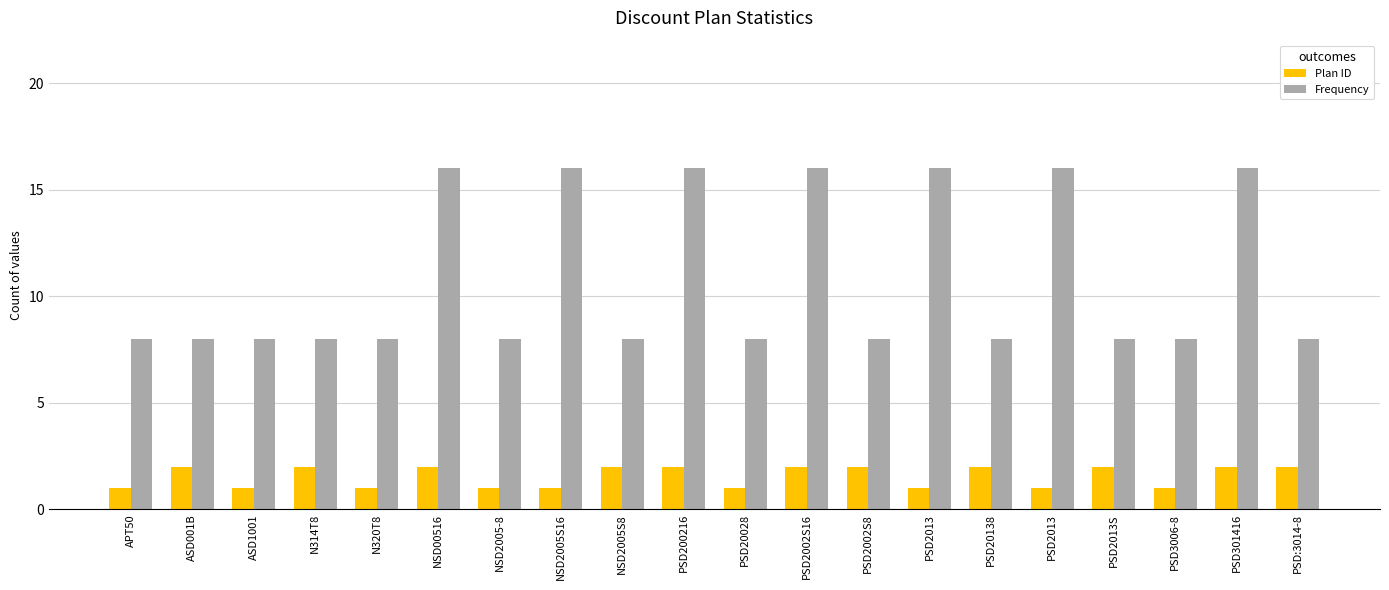

How many series are shown in this chart?

2